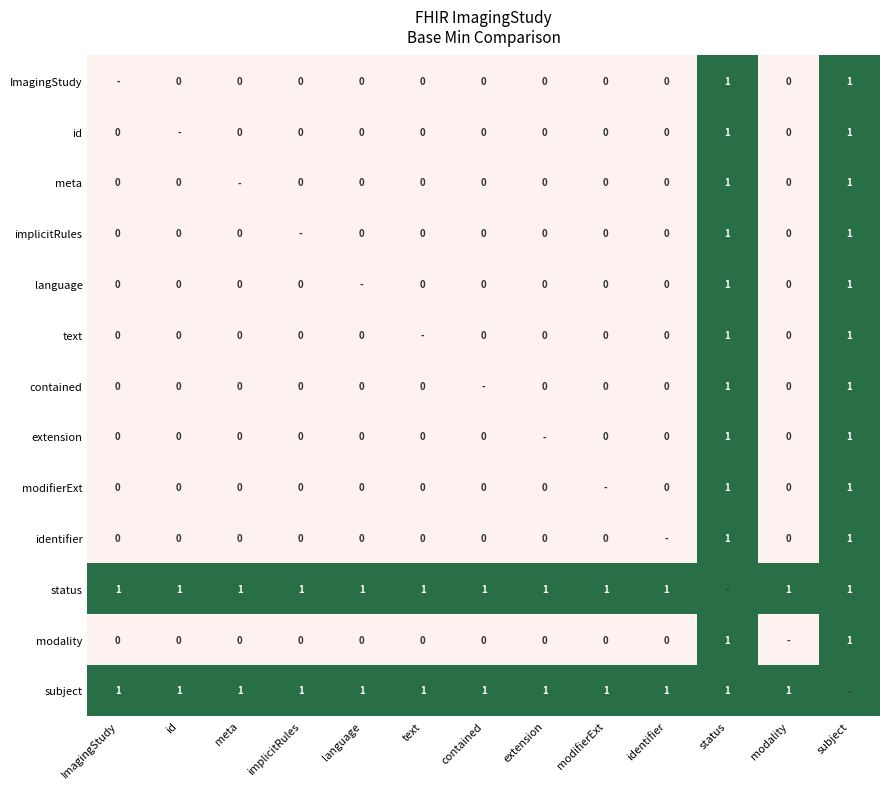

Between implicitRules and contained, which is larger?

implicitRules